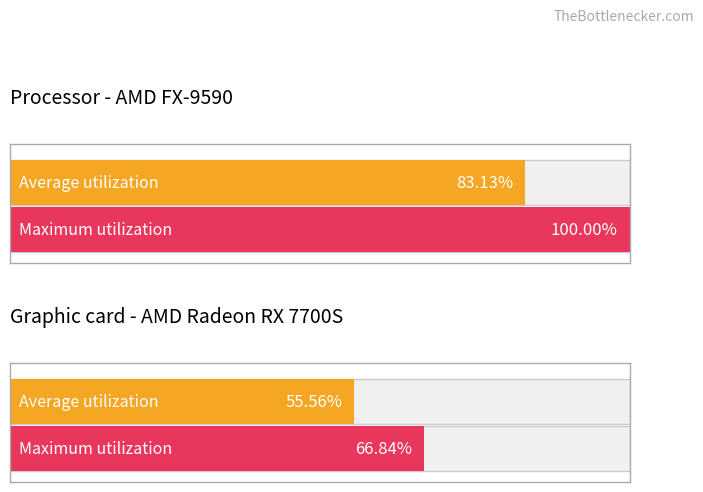

Rank the series by their average value, from highest to lowest.

Maximum utilization, Average utilization